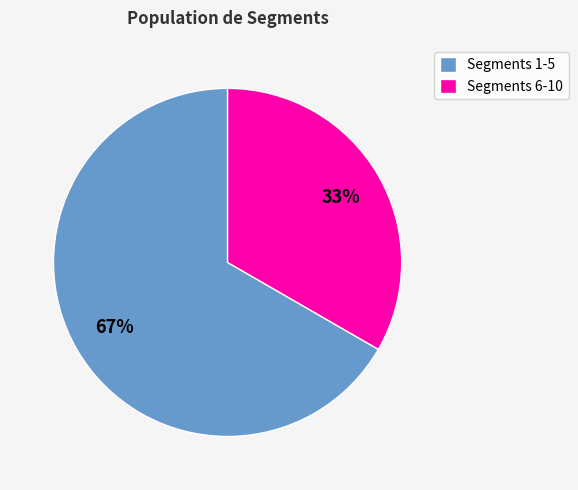

Combined, do Segments 1-5 and Segments 6-10 account for over 50%?

Yes